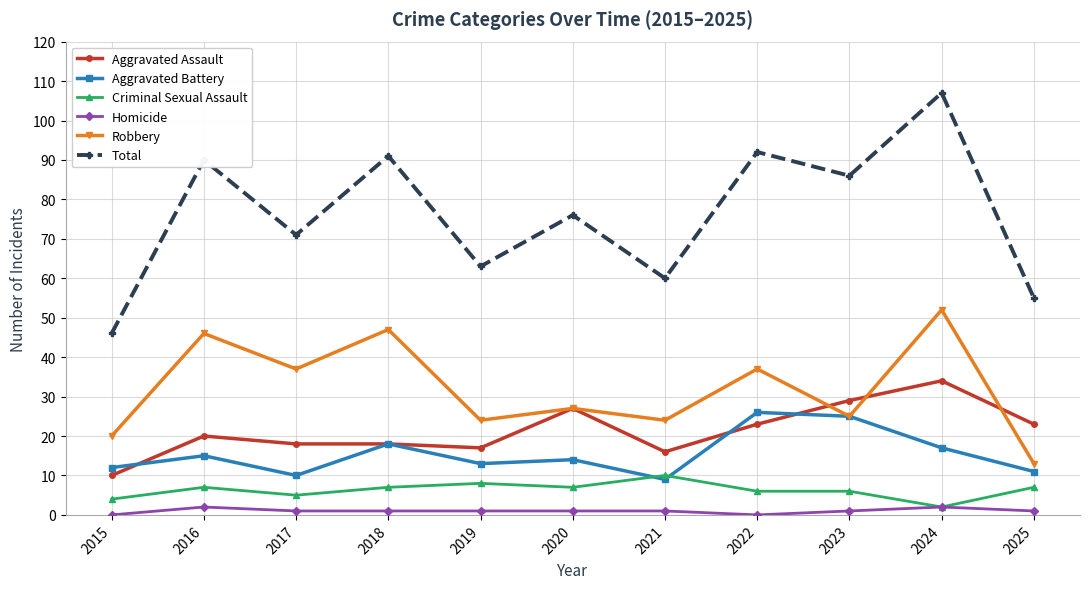

Is it true that Aggravated Battery equals 4 at 2021?

False